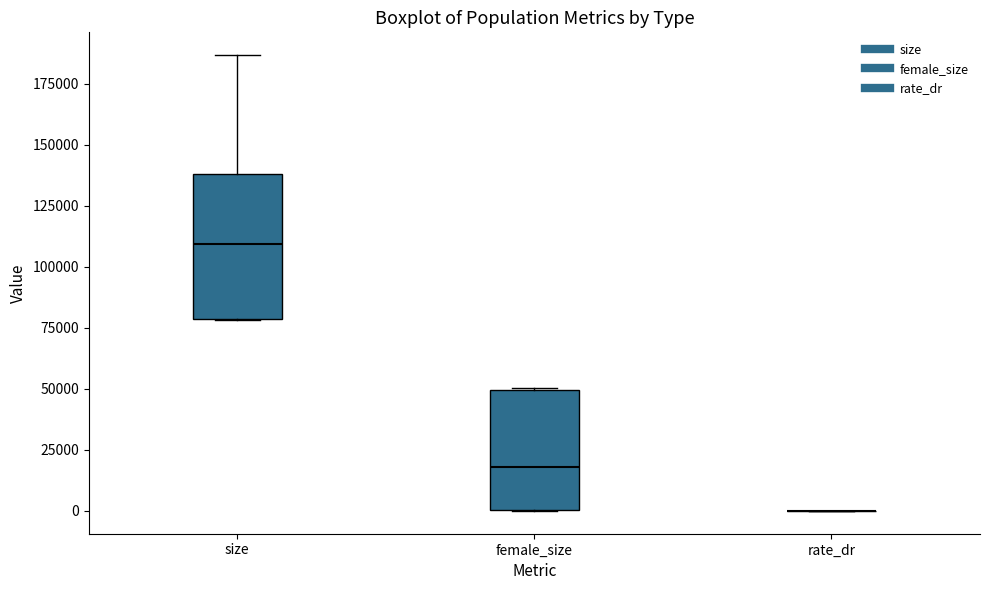

Reading left to right, transcribe this box plot: for each box, give where its median line is, the range the box spans, and where its two whiskers end, as read against the y-axis. The values are not printed on the chart, so give them approximately, as read against the axis.

size: median 110000, box 80000 to 140000, whiskers 80000 to 185000
female_size: median 20000, box 0 to 50000, whiskers 0 to 50000
rate_dr: box collapsed to a line at 0, whiskers 0 to 0